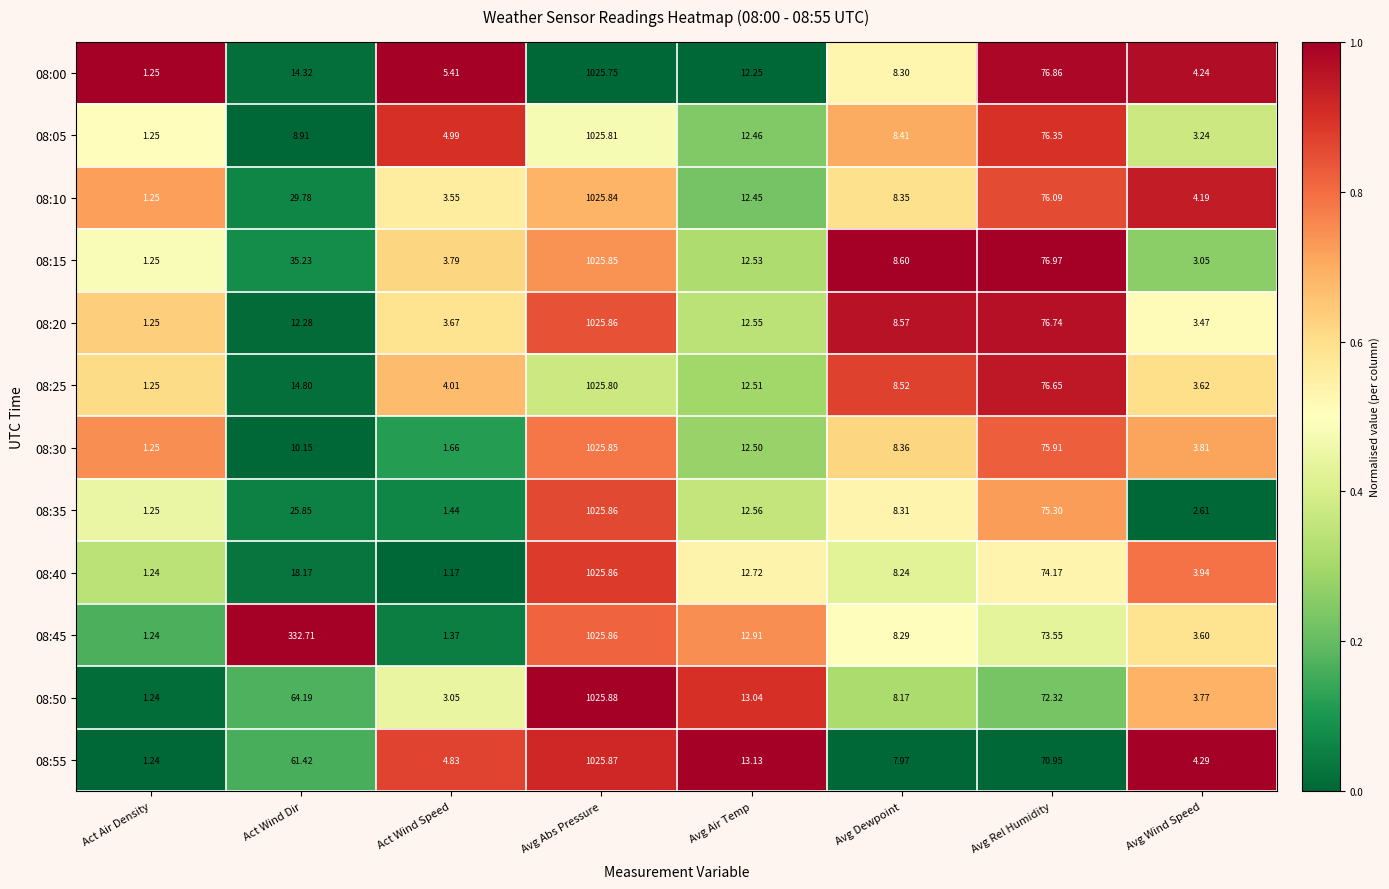

At which label does 08:50 first exceed 13?

Act Wind Dir